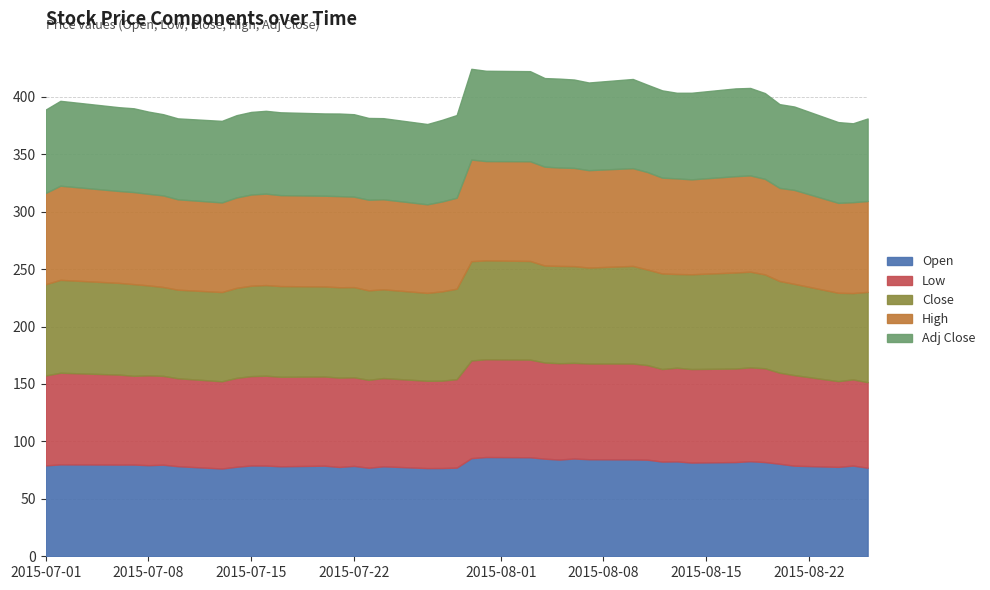

Does the chart display data point markers on the line(s)?

No